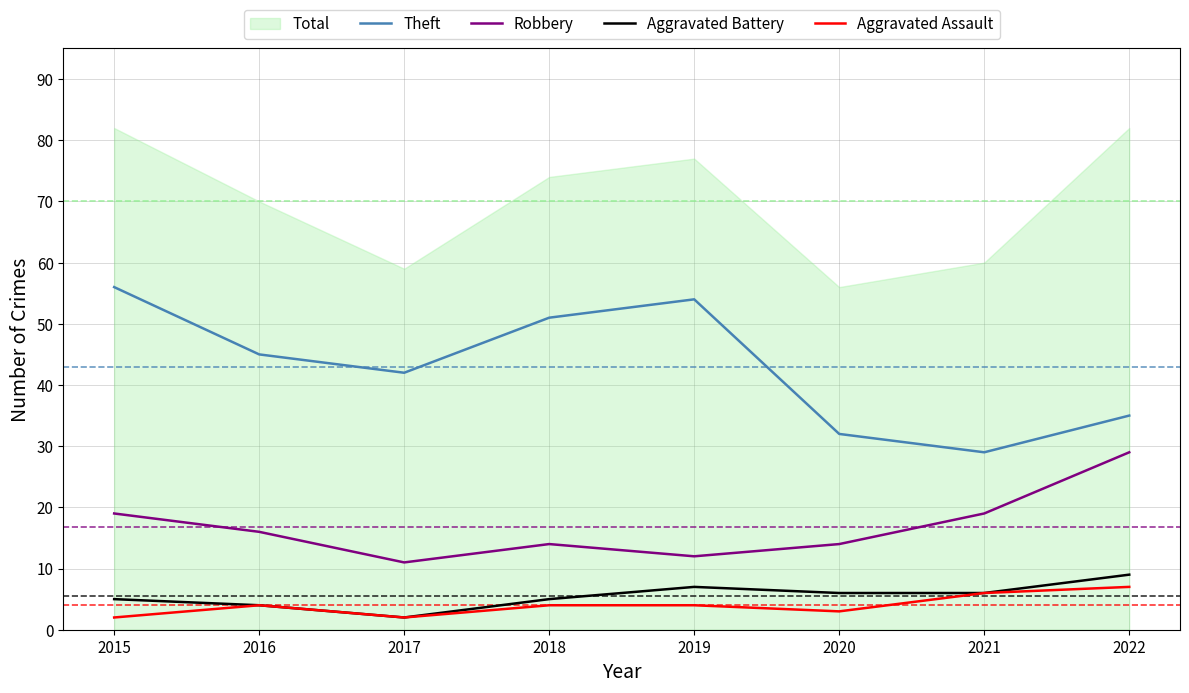

Rank the categories by Theft value from lowest to highest.

2021, 2020, 2022, 2017, 2016, 2018, 2019, 2015